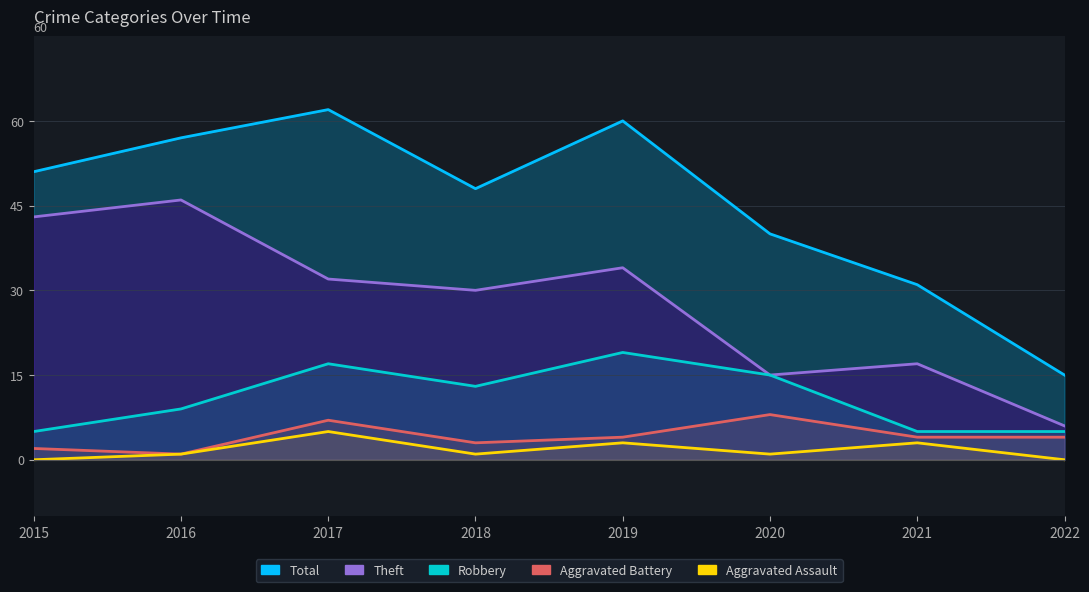

Rank the categories by Aggravated Battery value from highest to lowest.

2020, 2017, 2019, 2021, 2022, 2018, 2015, 2016